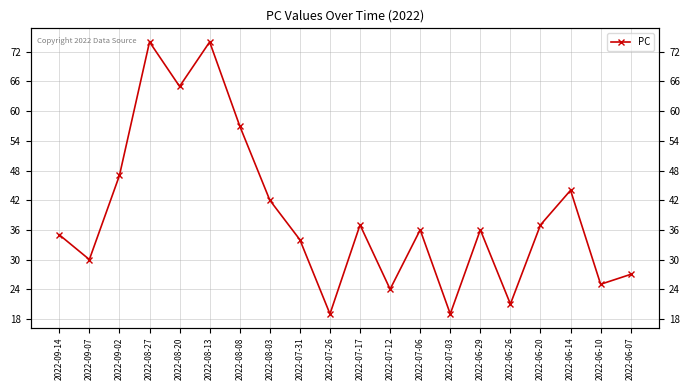

How many data points are above 36?

9